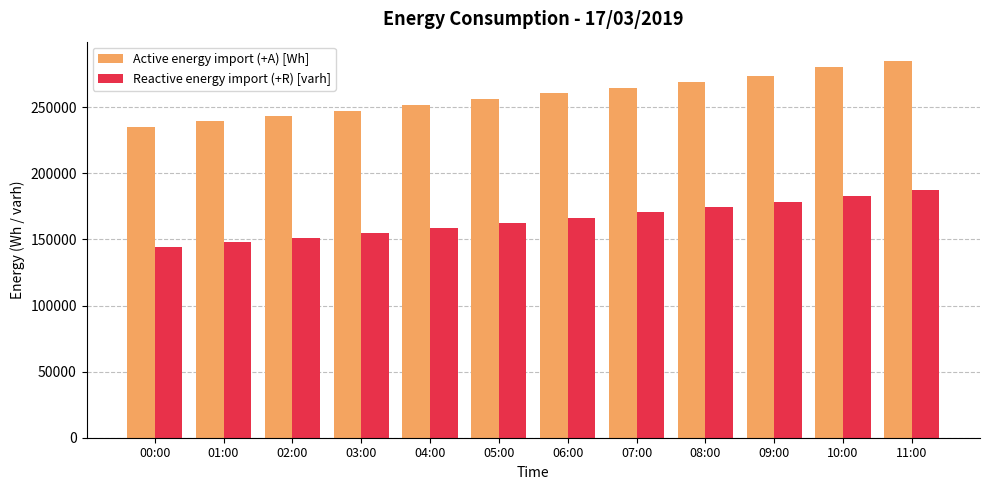

Rank the categories by Reactive energy import (+R) [varh] value from lowest to highest.

00:00, 01:00, 02:00, 03:00, 04:00, 05:00, 06:00, 07:00, 08:00, 09:00, 10:00, 11:00